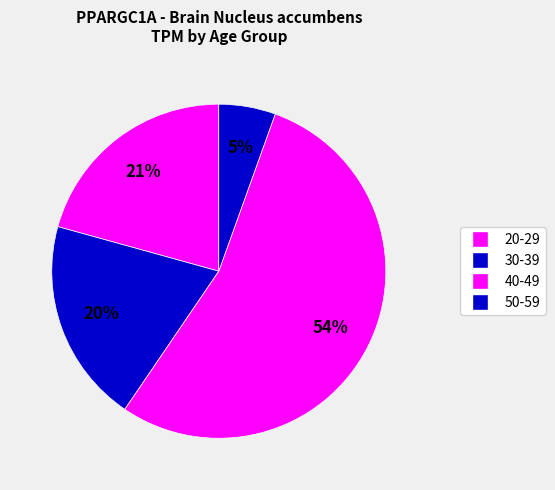

Count the number of slices in the pie.

4